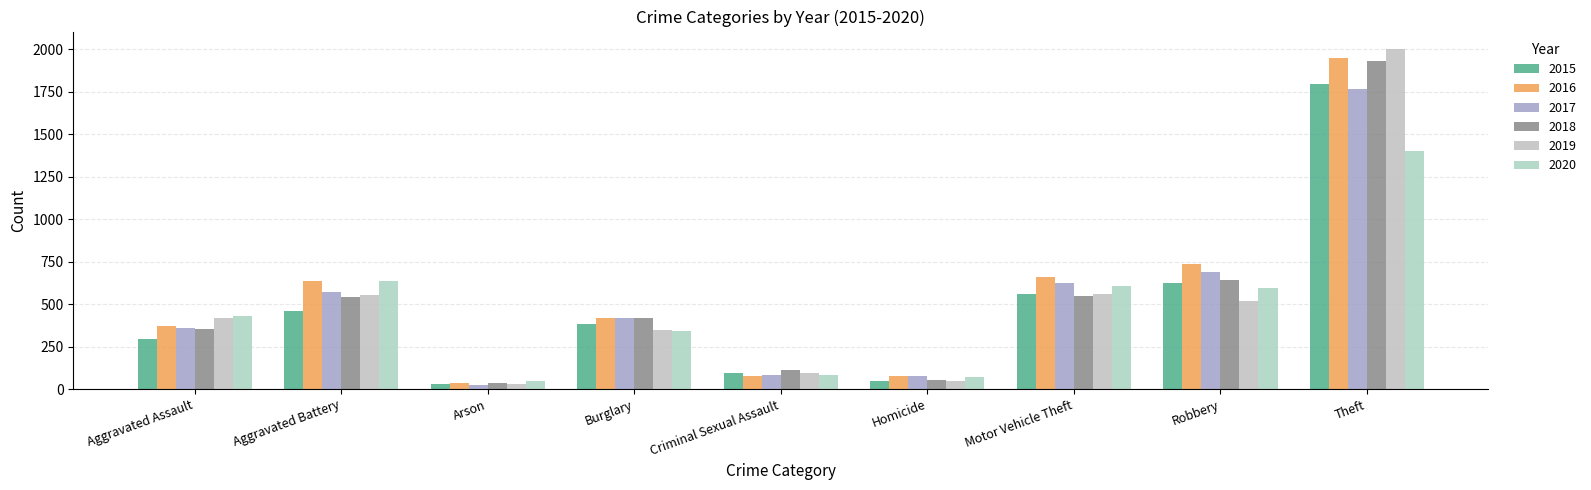

At which category is the sum across all series the highest?

Theft